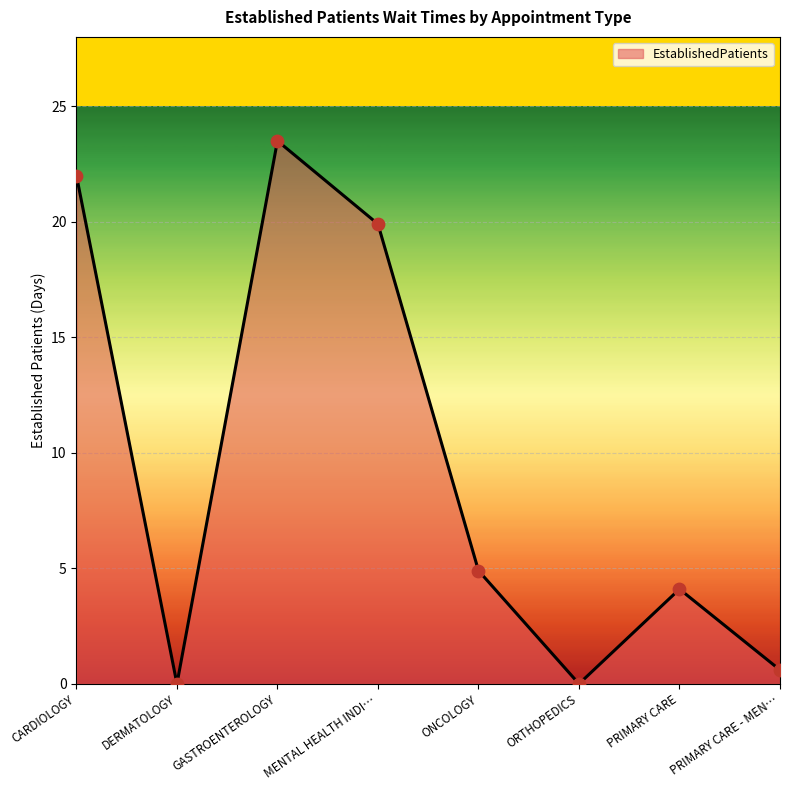

Between PRIMARY CARE and ORTHOPEDICS, which is larger?

PRIMARY CARE